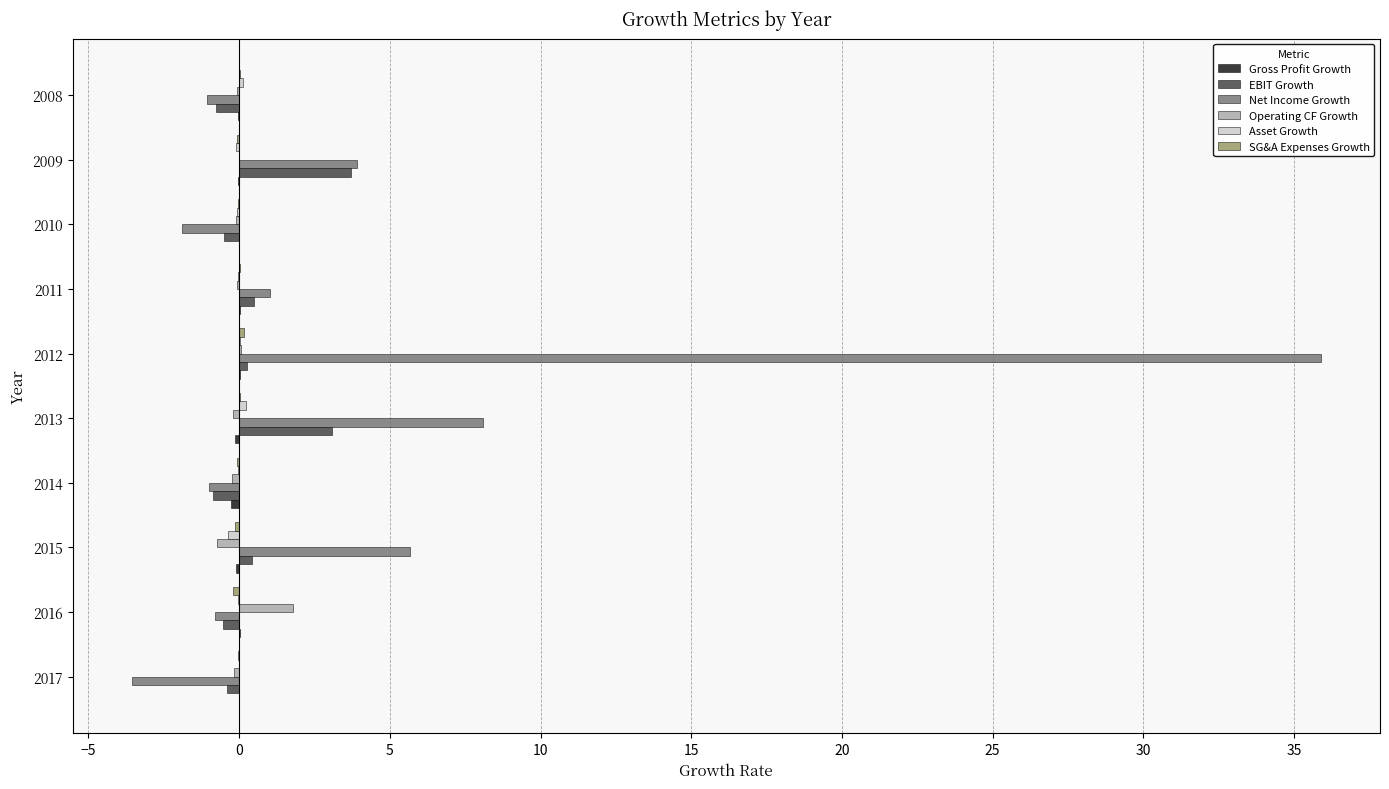

What is the sum of all EBIT Growth values?

4.8